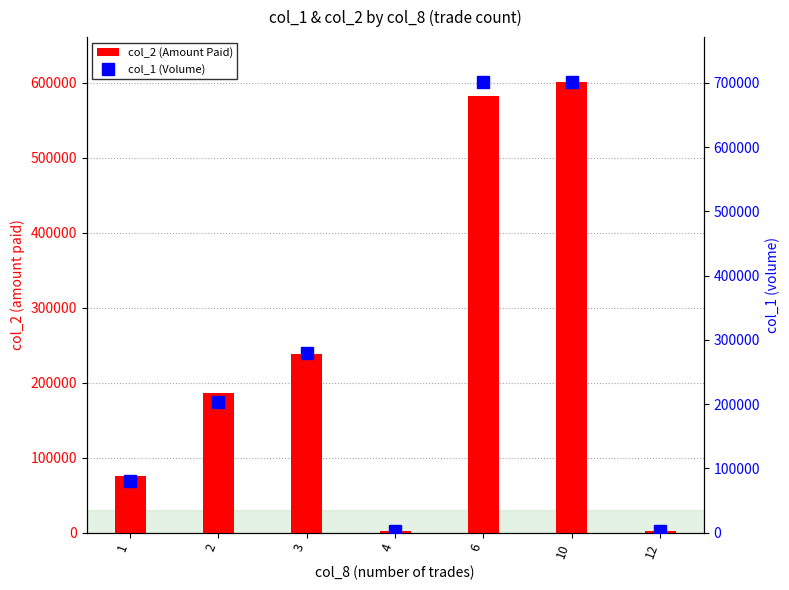

The value of col_1 (Volume) at 6 is 701000. True or false?

True